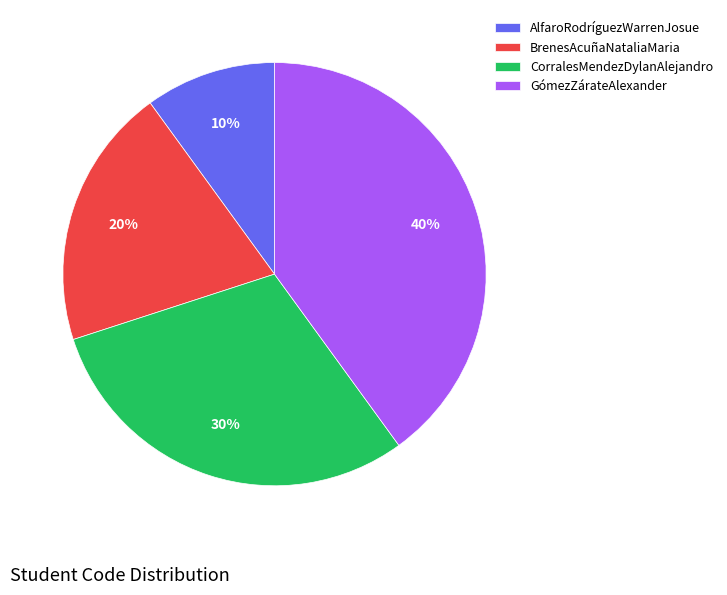

Do AlfaroRodríguezWarrenJosue and BrenesAcuñaNataliaMaria together represent more than half of the pie?

No